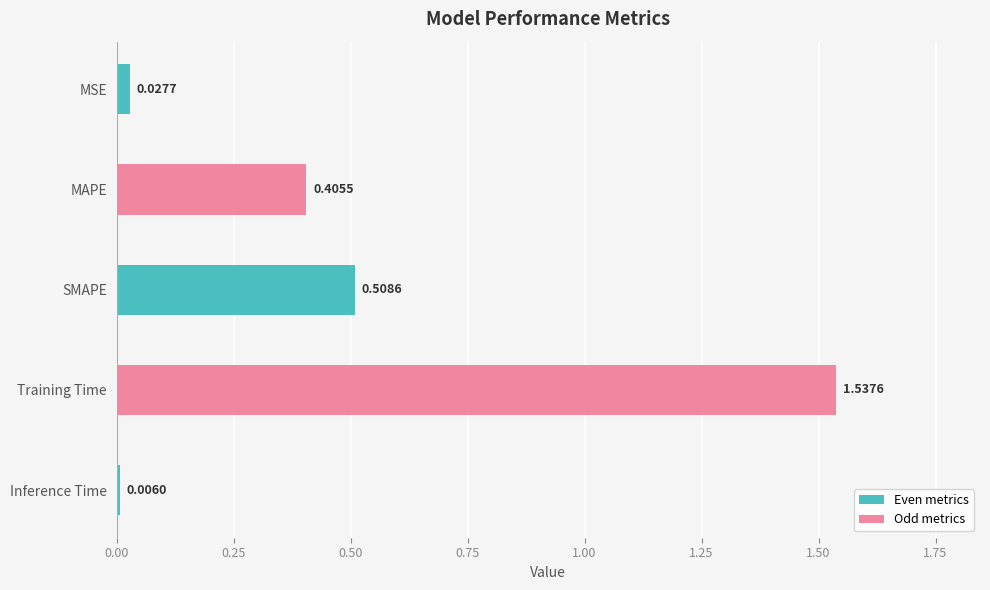

What is the sum of all values?

2.5